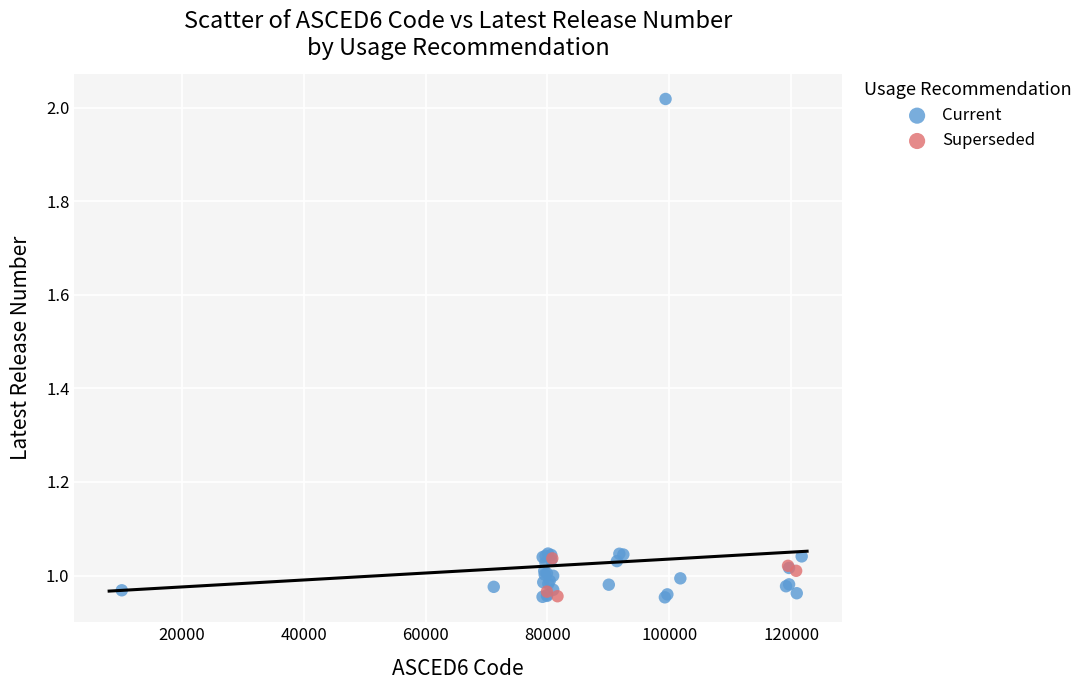

Which series has the largest Y range (max minus min)?

Current